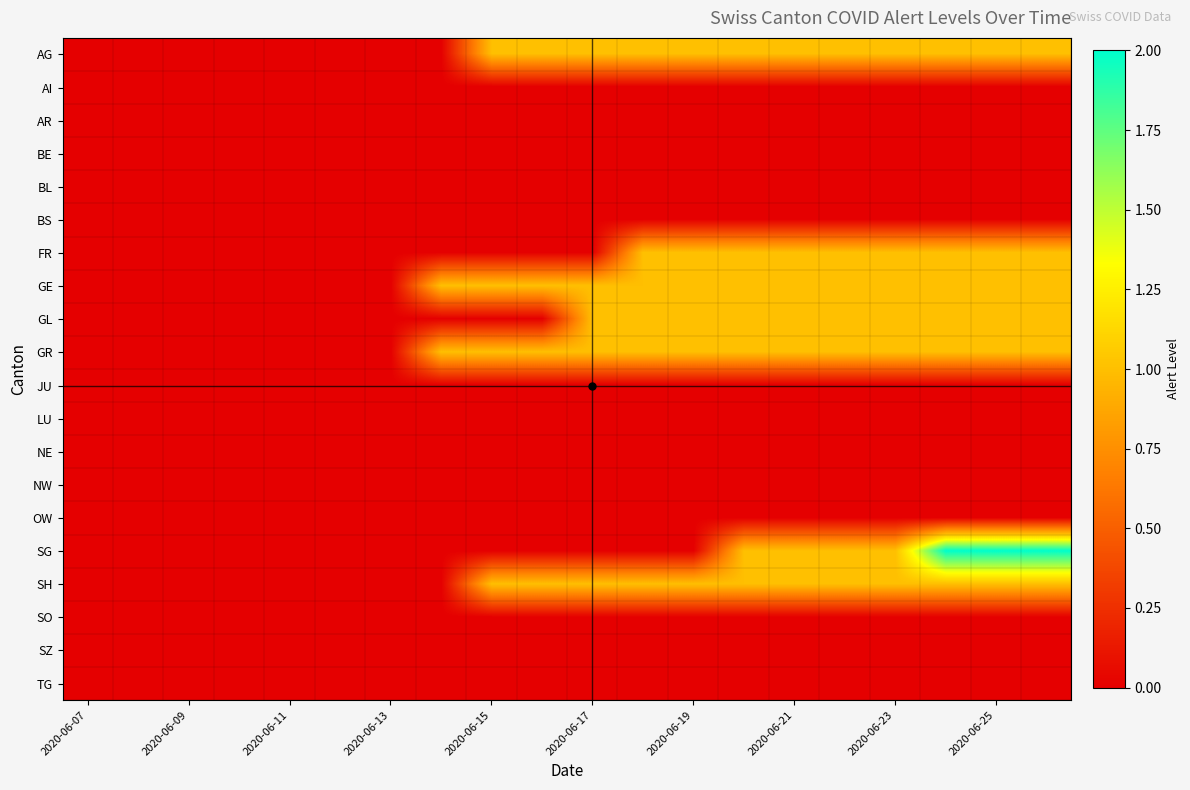

At which category is the sum across all series the highest?

17